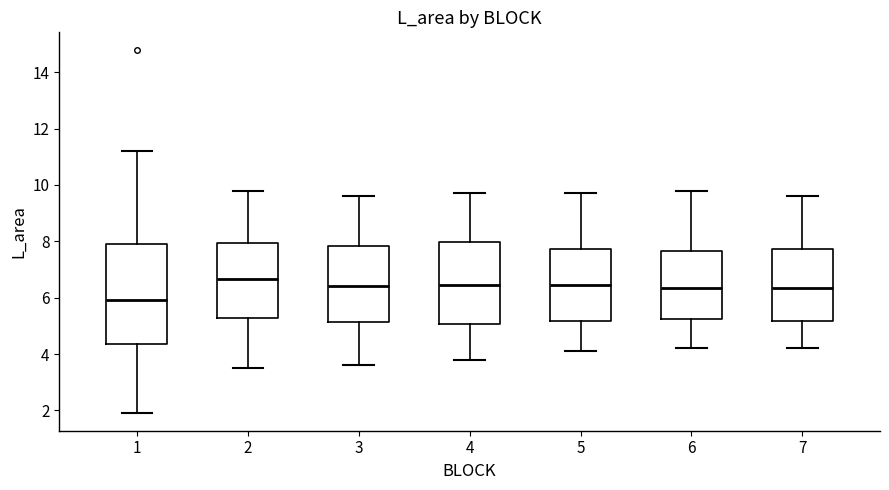

Which box is the tallest, from its lower edge to its upper edge?

1